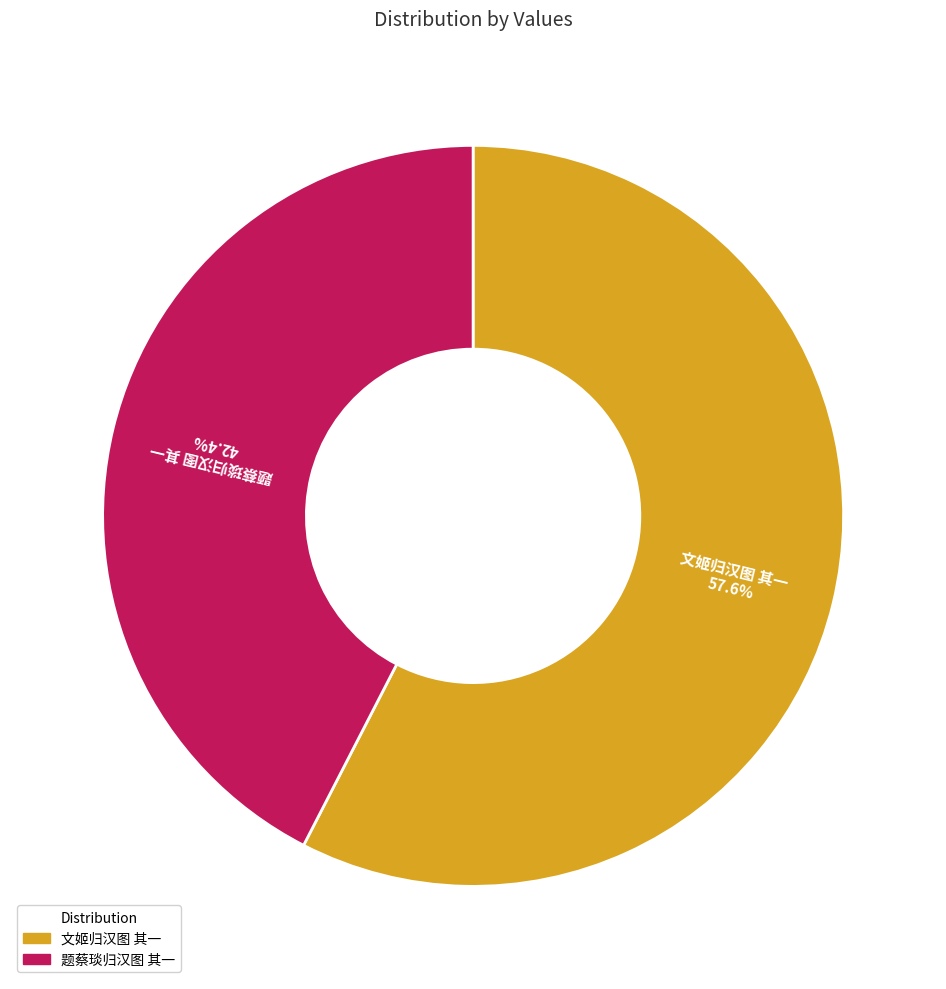

Which category accounts for the majority?

文姬归汉图 其一